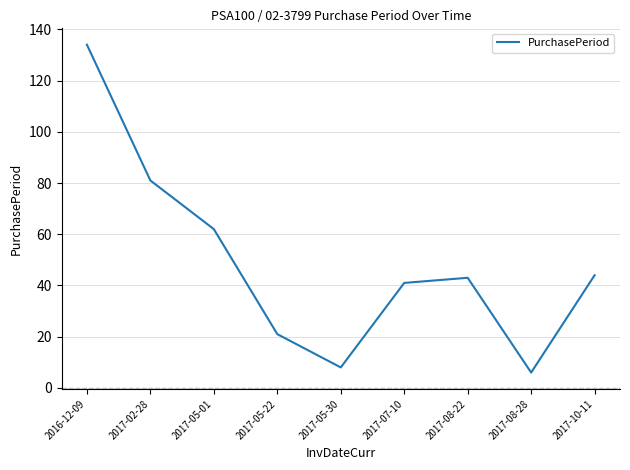

Between 2017-08-22 and 2016-12-09, which is larger?

2016-12-09